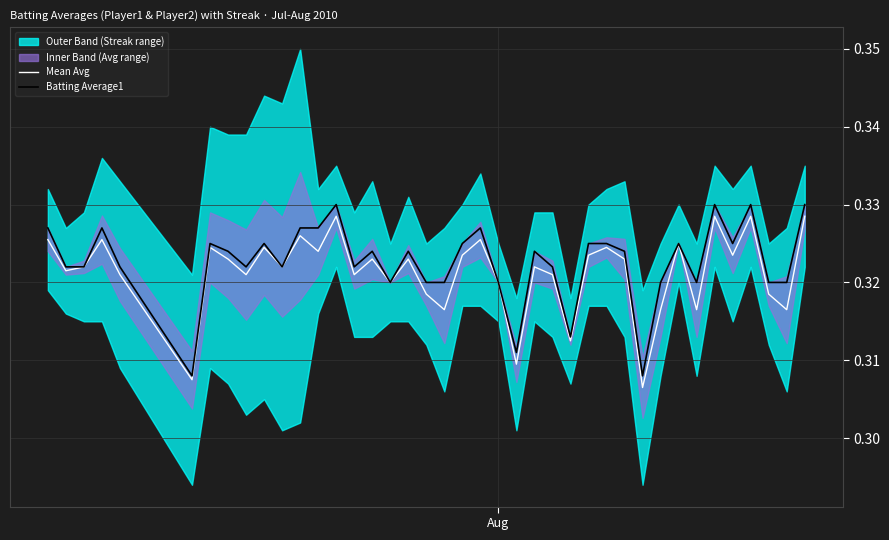

True or false: Mean Avg and Batting Average1 intersect in this chart.

False